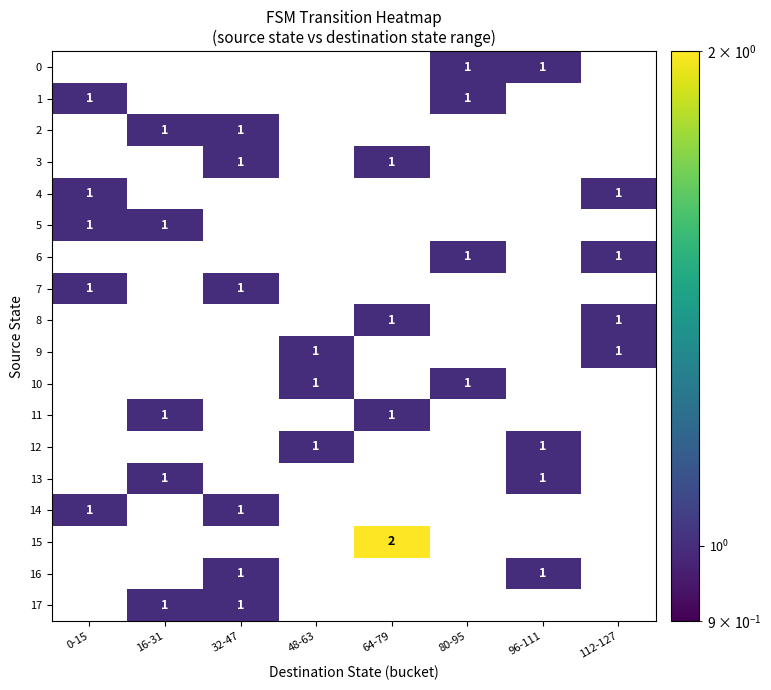

Is it true that 8 equals 1 at 112-127?

True